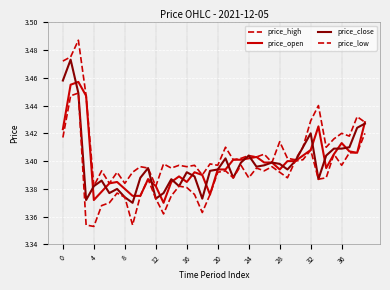

What is the value of the price_low point at the 20th from the left?

3.4